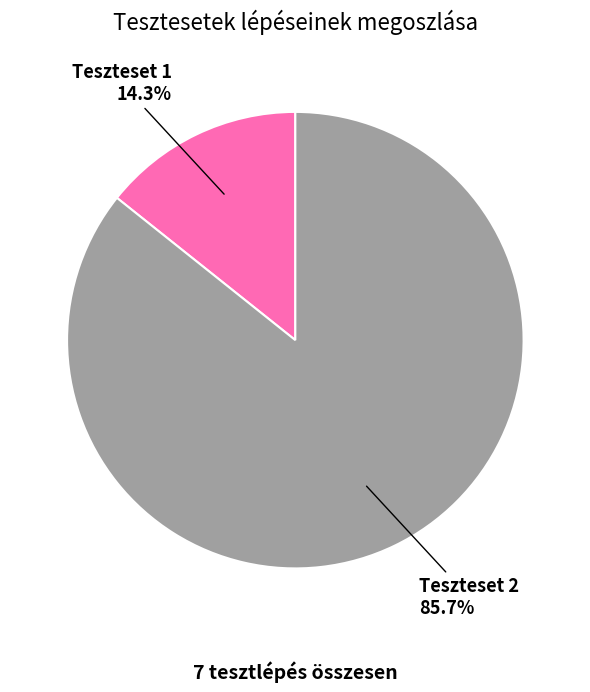

Is there any slice that represents more than half of the pie?

Yes